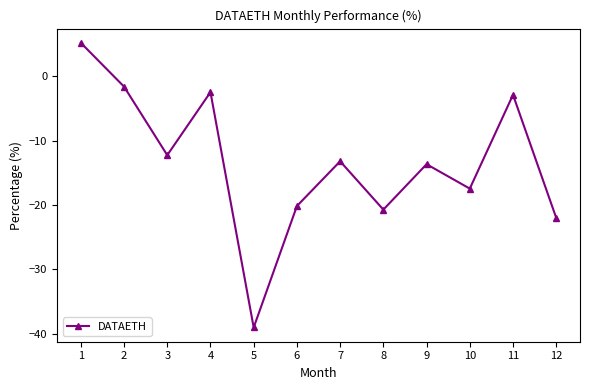

What is the approximate value at 8?

-20.7